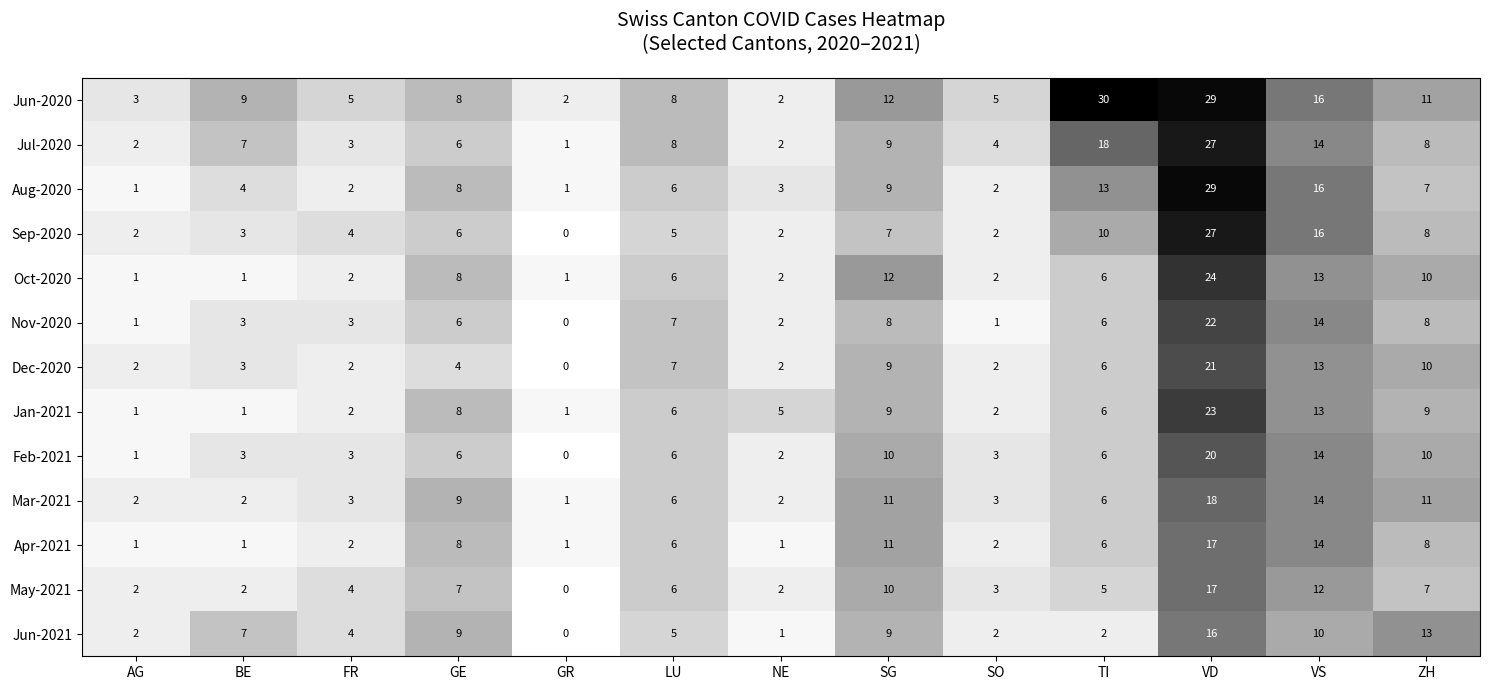

What is the sum of the Dec-2020 values at ZH and SO?

12